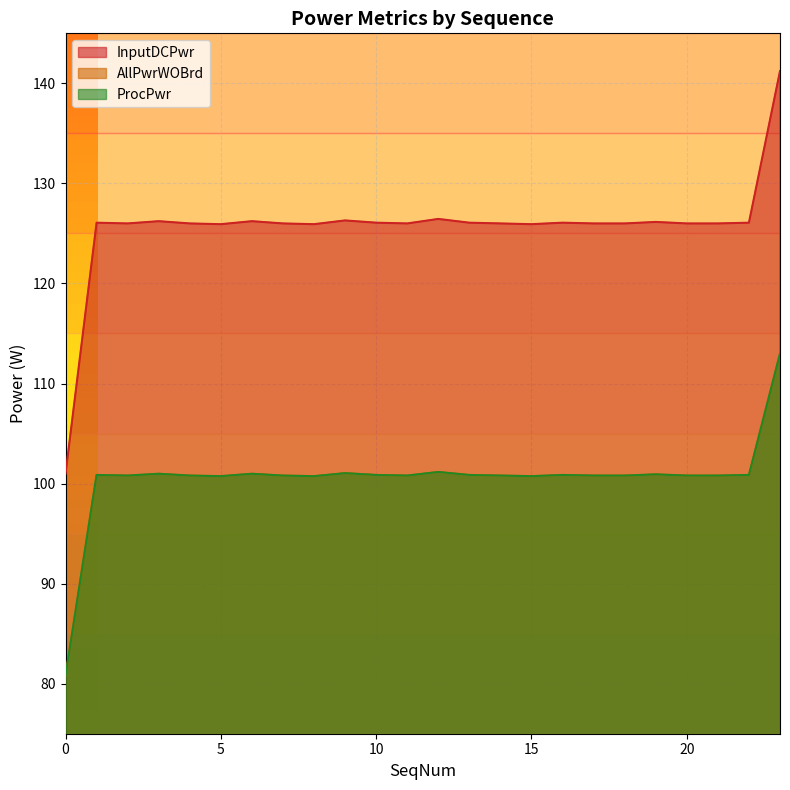

What is the minimum value for AllPwrWOBrd?

80.8